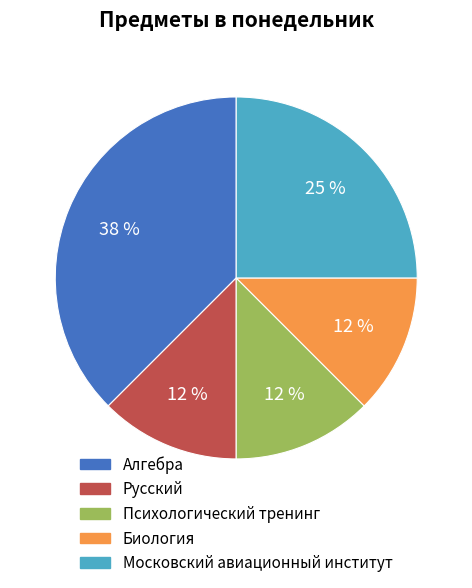

Between Биология and Московский авиационный институт, which is larger?

Московский авиационный институт